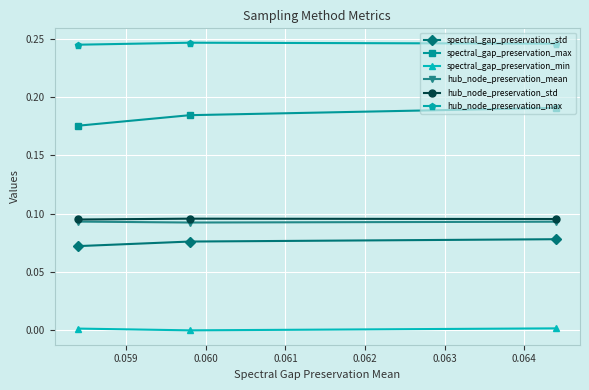

What are all the series names shown in the legend?

spectral_gap_preservation_std, spectral_gap_preservation_max, spectral_gap_preservation_min, hub_node_preservation_mean, hub_node_preservation_std, hub_node_preservation_max